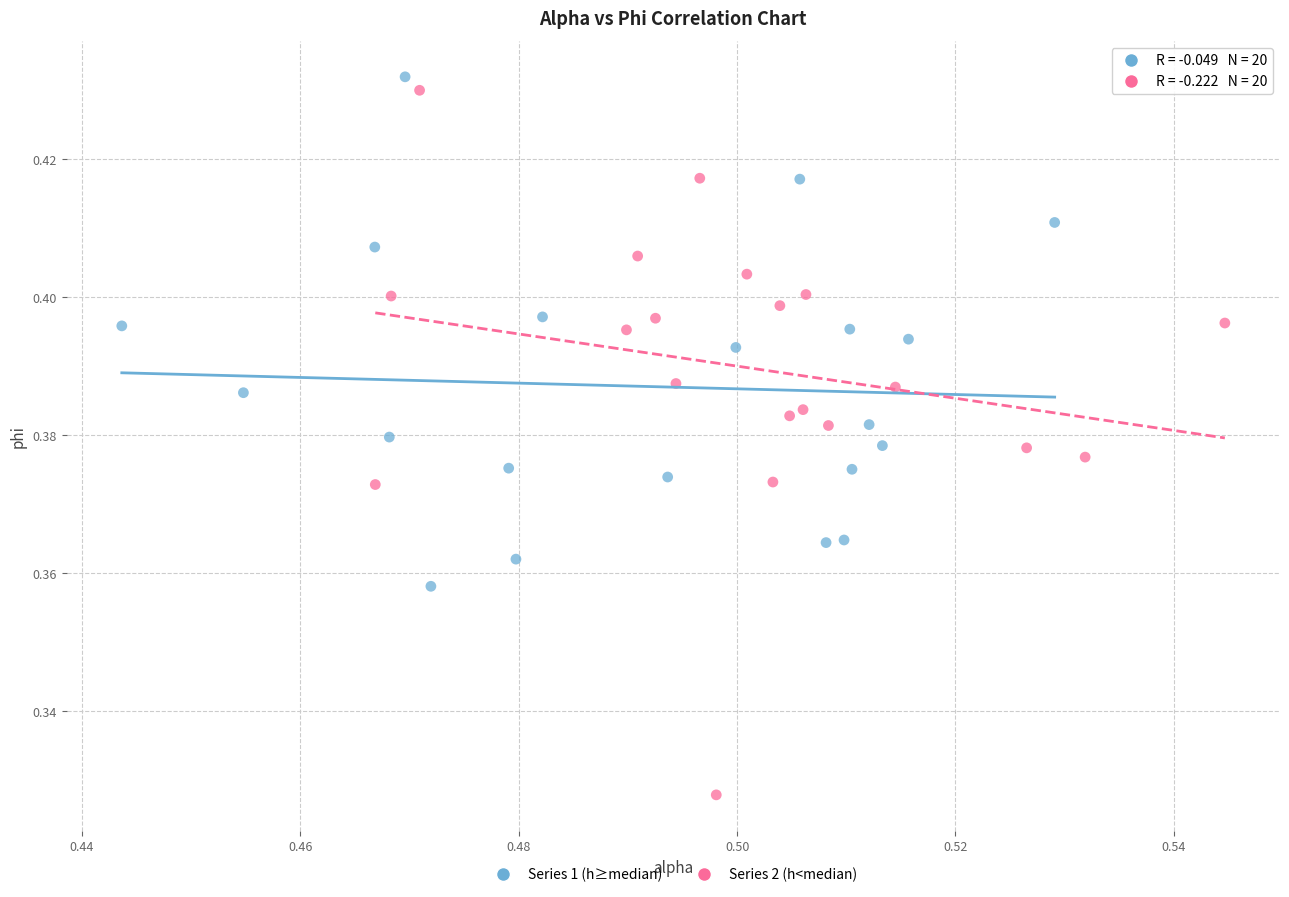

Which series reaches the maximum Y coordinate?

Series 1 (h≥median)